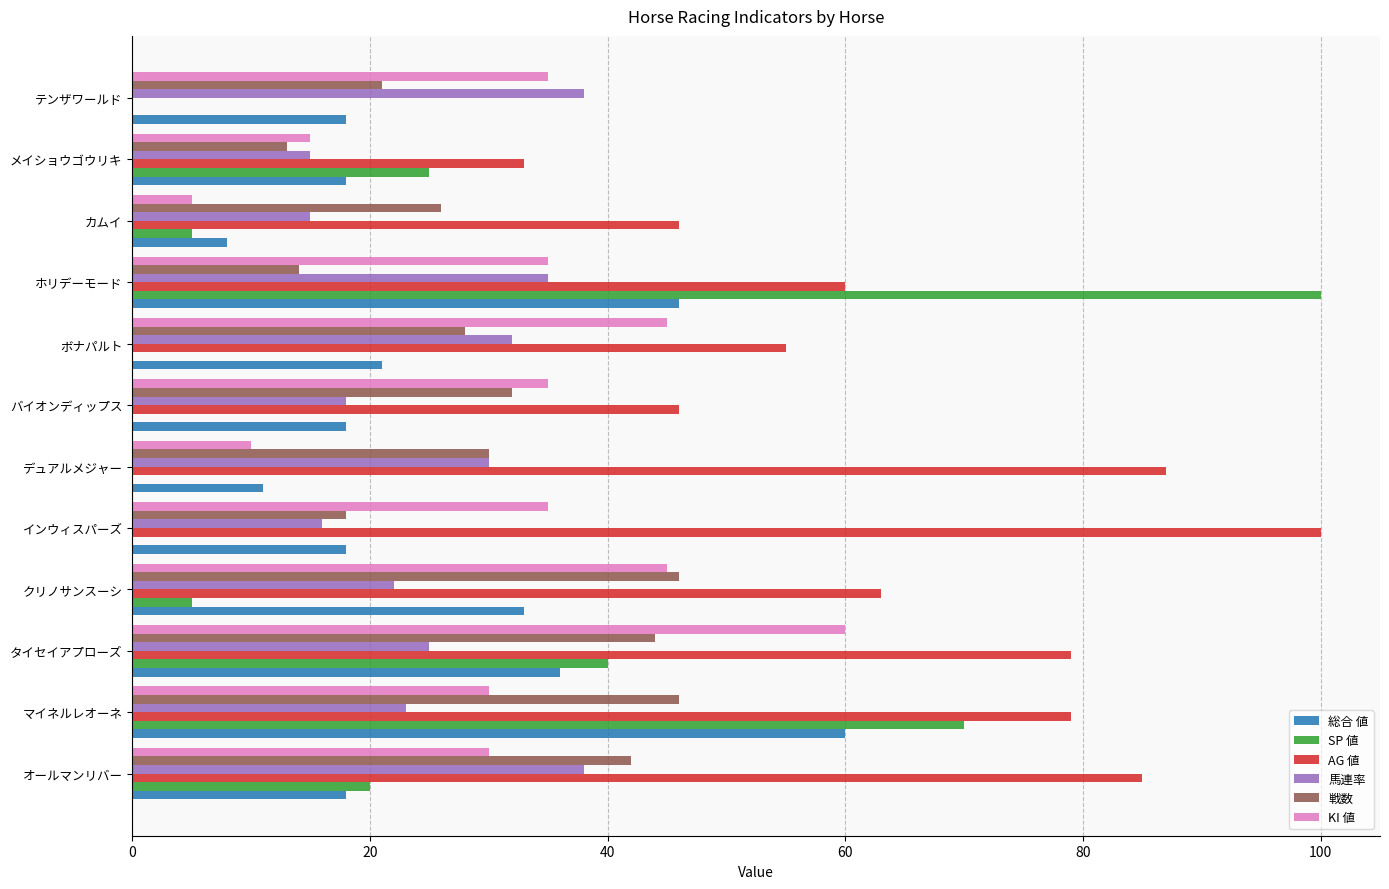

What is the sum of the AG 値 values at タイセイアプローズ and デュアルメジャー?

166